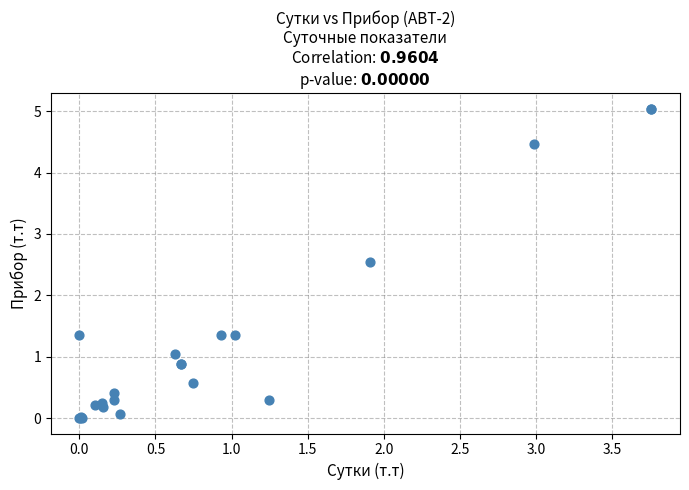

What Y value in the scatter plot is closest to 2?

2.5